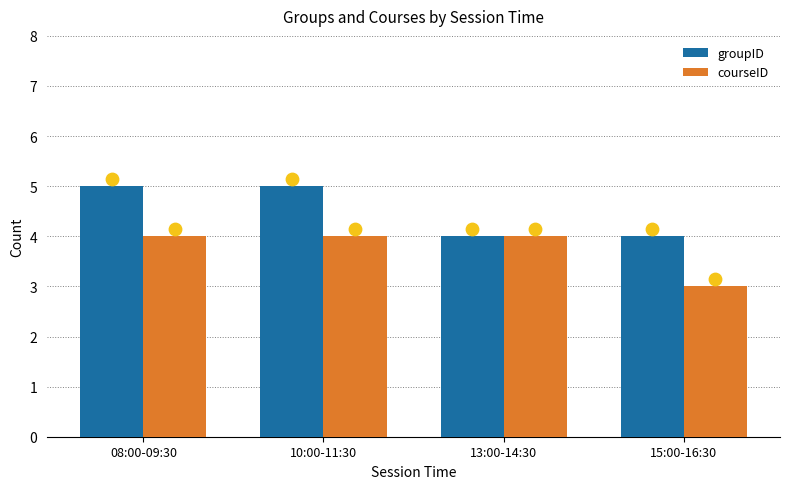

Is the value of courseID at 10:00-11:30 greater than the value of groupID marker at 15:00-16:30?

No